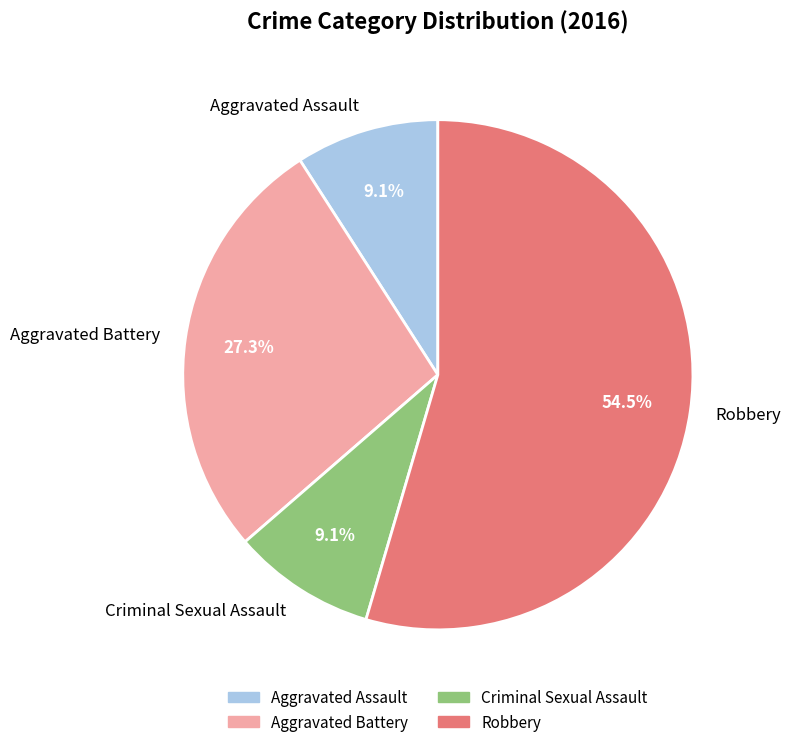

Count the number of slices in the pie.

4